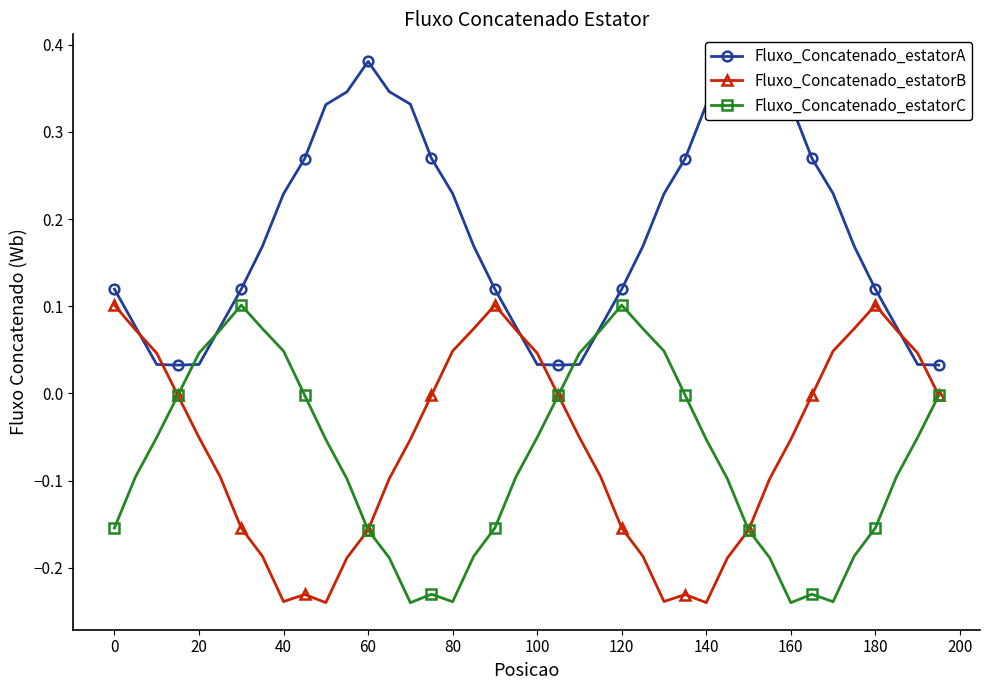

Which series has the largest total across all categories?

Fluxo_Concatenado_estatorA